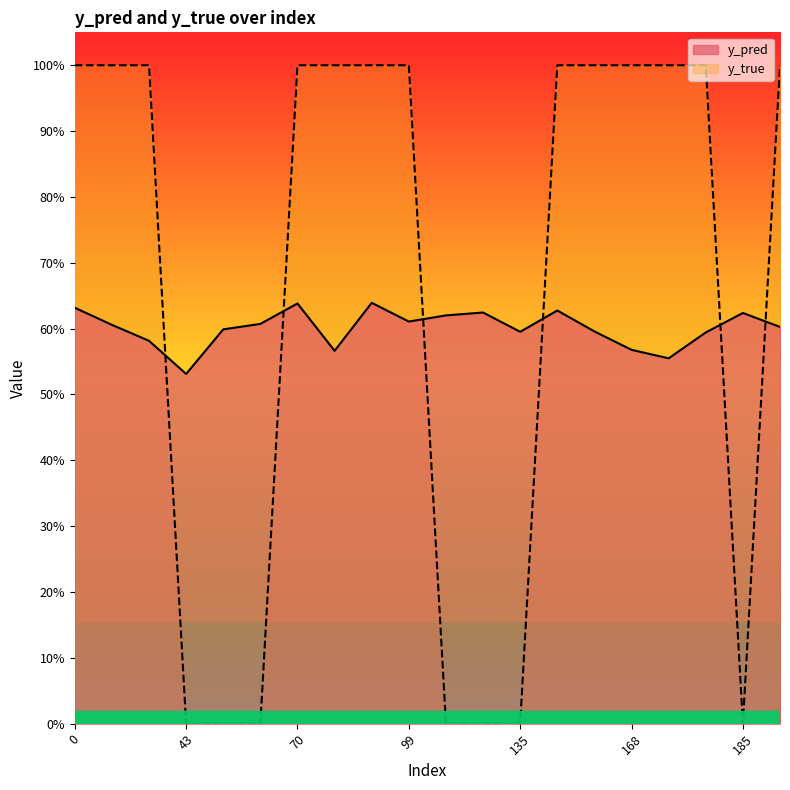

Reading left to right, extract all data points from this chart.

y_pred: 0.6	0.6	0.6	0.5	0.6	0.6	0.6	0.6	0.6	0.6	0.6	0.6	0.6	0.6	0.6	0.6	0.6	0.6	0.6	0.6
y_true: 1.0	1.0	1.0	0.0	0.0	0.0	1.0	1.0	1.0	1.0	0.0	0.0	0.0	1.0	1.0	1.0	1.0	1.0	0.0	1.0